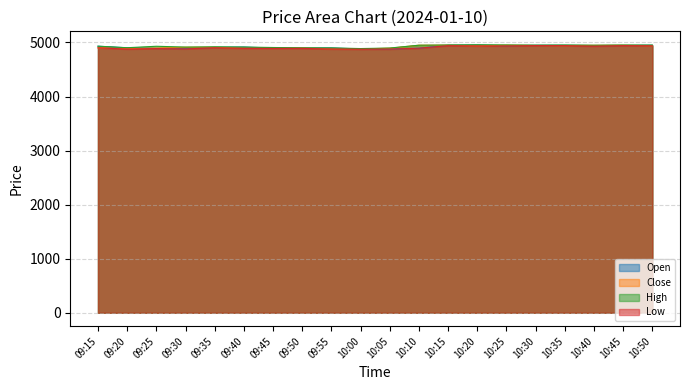

At which category does the chart reach its minimum across all series?

10:00